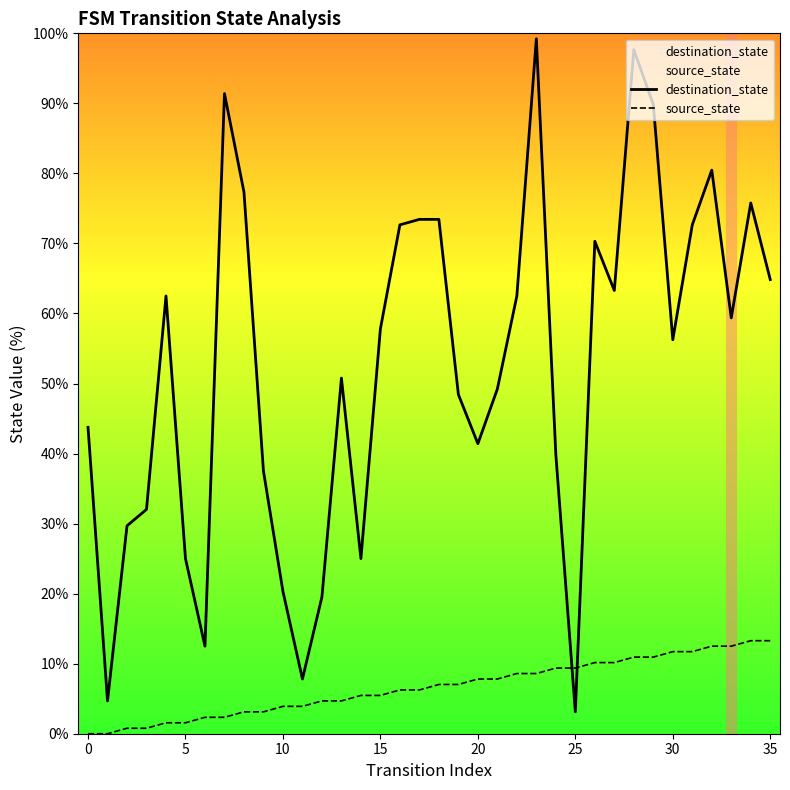

How many intersections are there between destination_state and source_state?

2